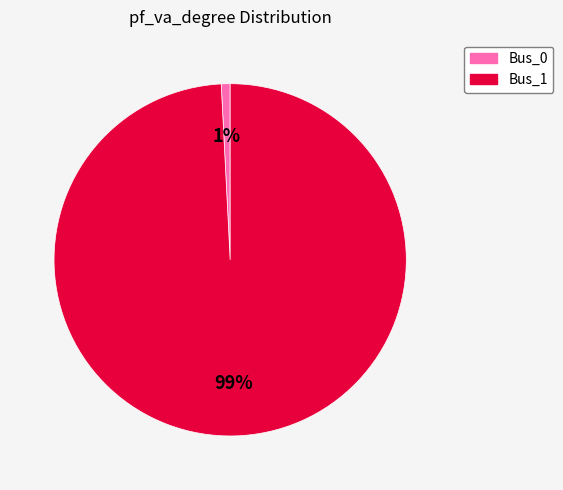

Rank the categories by value from highest to lowest.

Bus_1, Bus_0